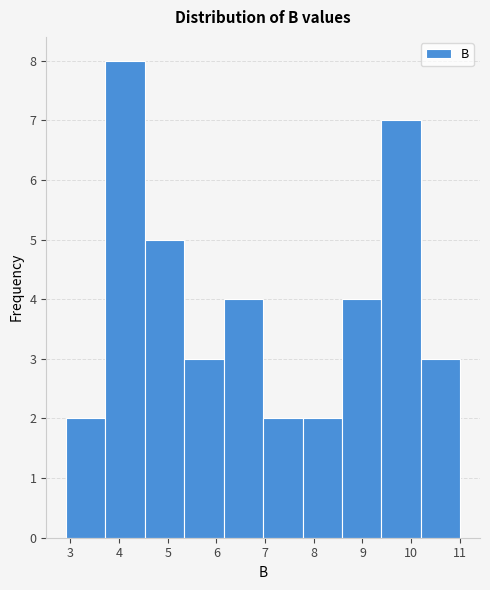

What is the height of the bar covering 9.39 to 10.20 on the x-axis? Neither the bar edges nor the heights are printed on the chart, so give them approximately, as read against the axes.

7